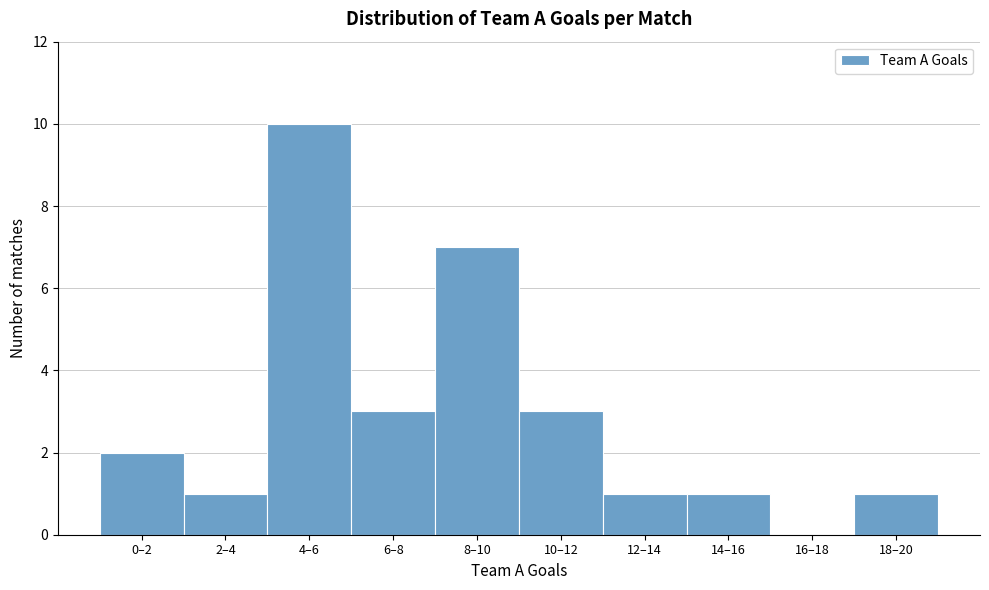

Reading left to right, transcribe all the data shown in this chart.

0–2=2	2–4=1	4–6=10	6–8=3	8–10=7	10–12=3	12–14=1	14–16=1	16–18=0	18–20=1